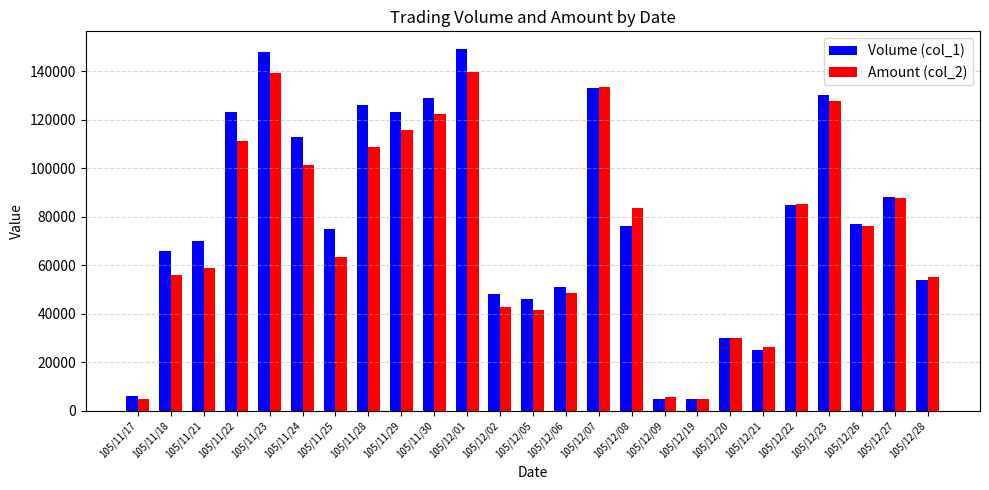

How many values in the Amount (col_2) series are below 76010?

12